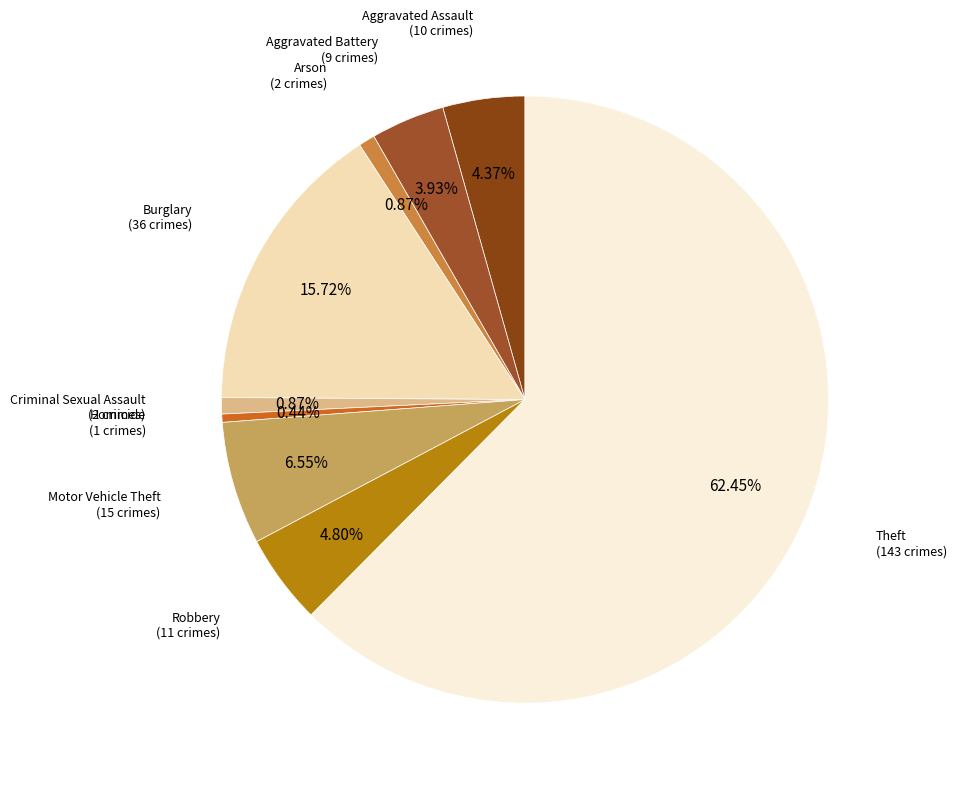

To the nearest percent, what portion does Robbery represent?

5%